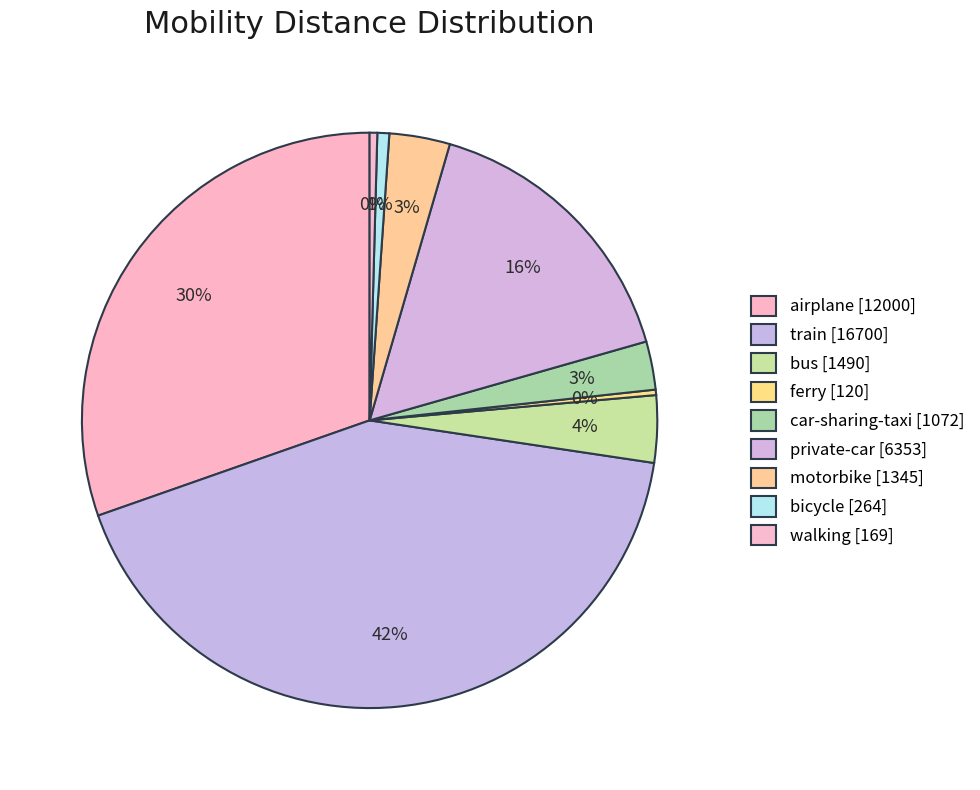

Does train represent more than half of the total?

No